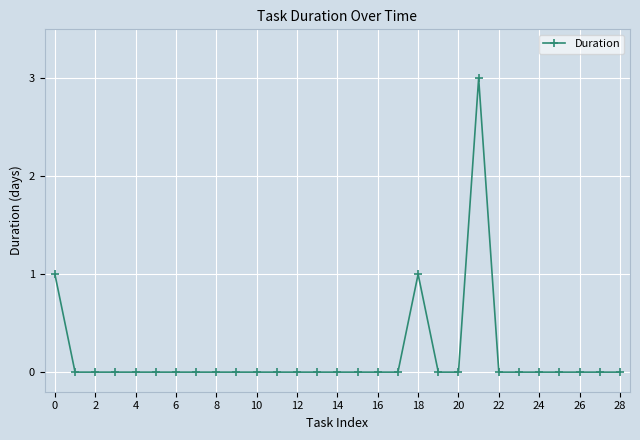

Reading right to left, list all the values displayed in this chart.

0	0	0	0	0	0	0	3	0	0	1	0	0	0	0	0	0	0	0	0	0	0	0	0	0	0	0	0	1